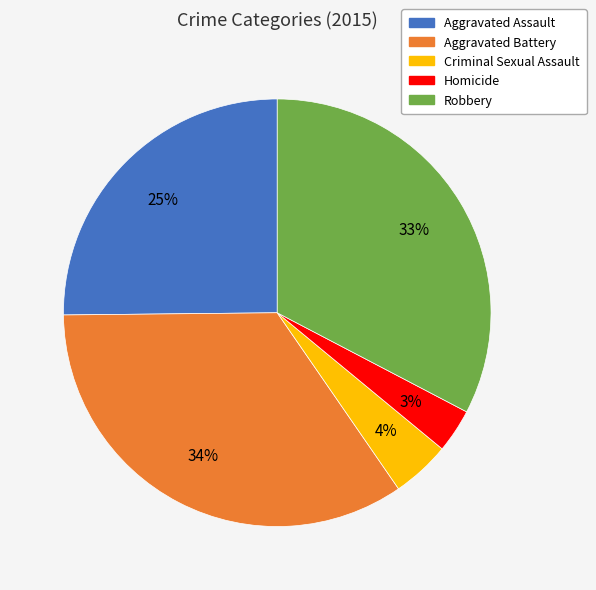

Which has a higher value, Aggravated Assault or Aggravated Battery?

Aggravated Battery